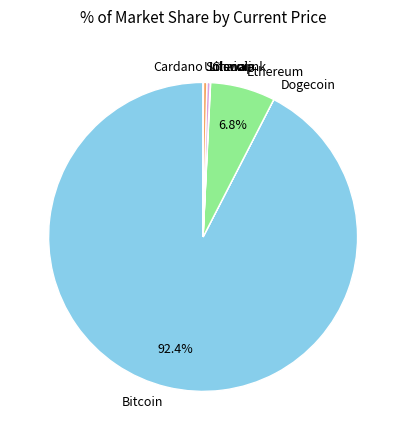

Which category has the biggest portion of the pie?

Bitcoin